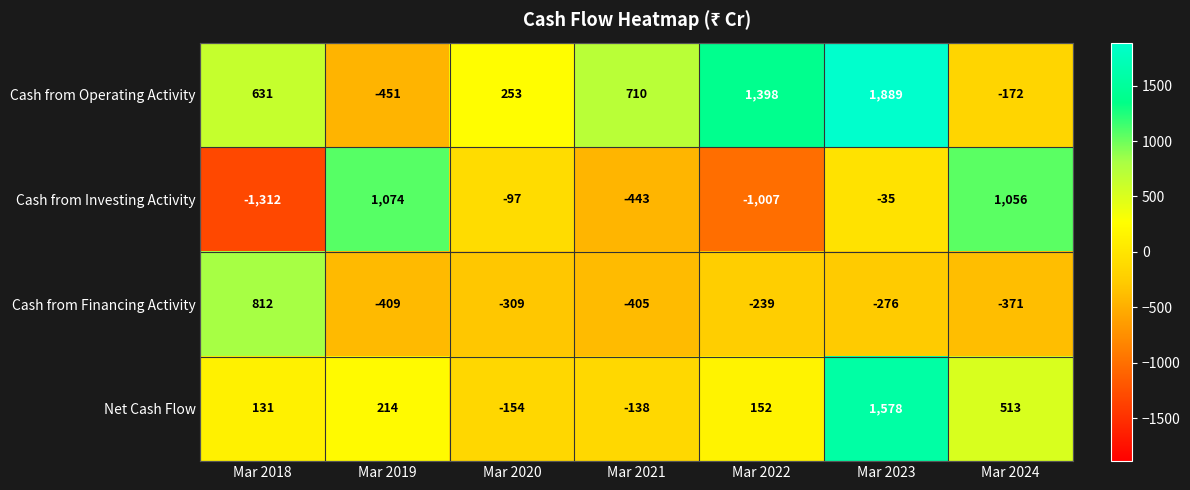

The Cash from Operating Activity series shows 1398 at Mar 2022. True or false?

True